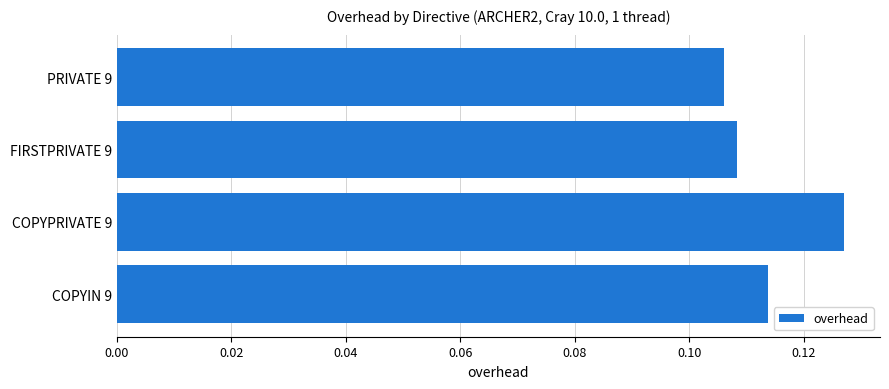

Is it true that the value at COPYIN 9 is 0.2?

False